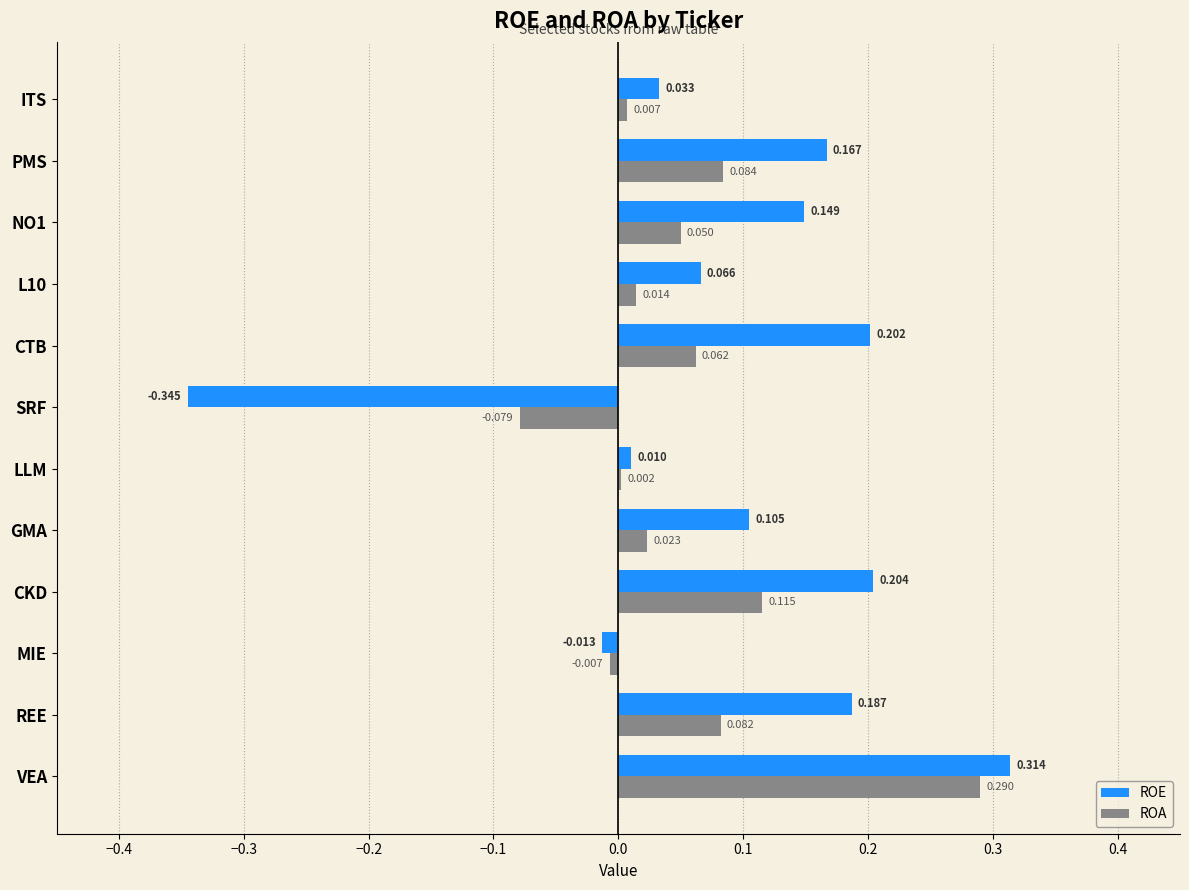

Between CKD and LLM, which series saw the biggest shift?

ROE